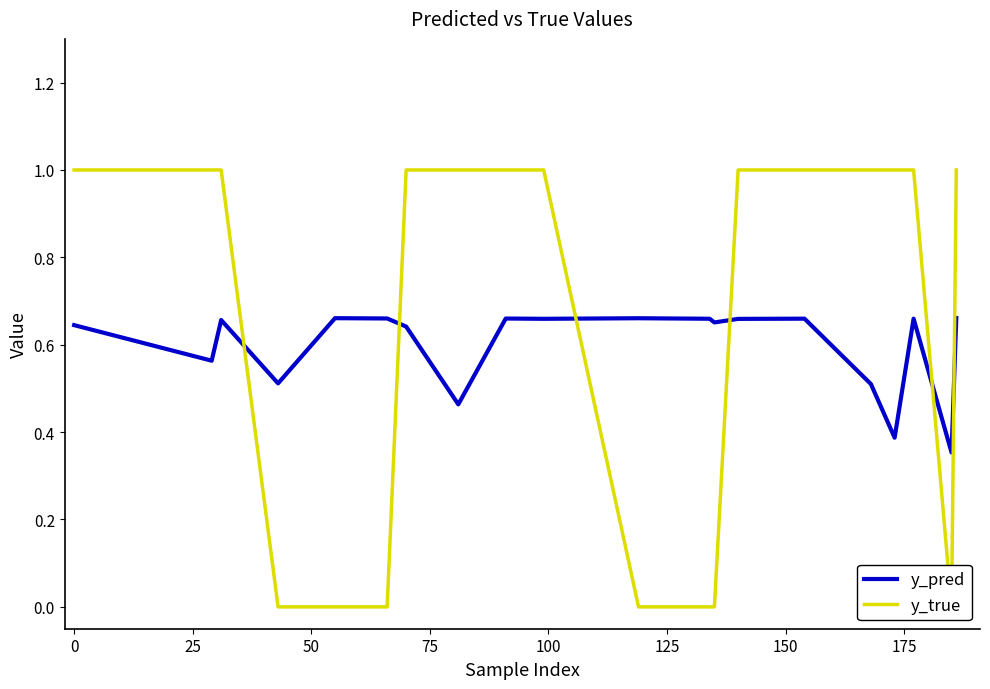

How many distinct data groups are displayed?

2